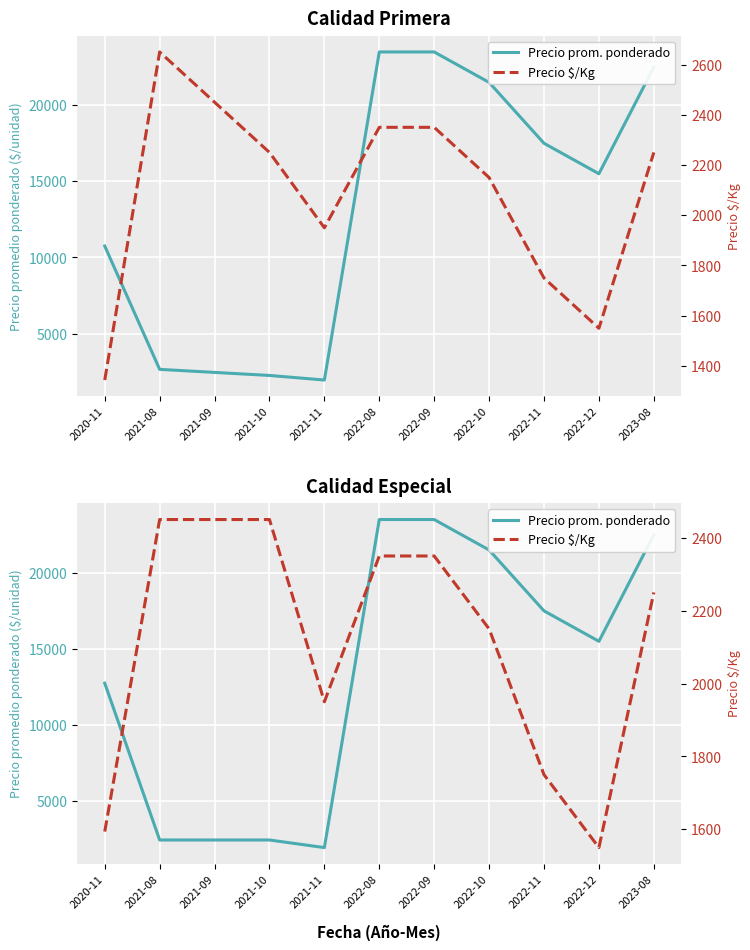

What are all the series names shown in the legend?

Precio prom. ponderado, Precio $/Kg